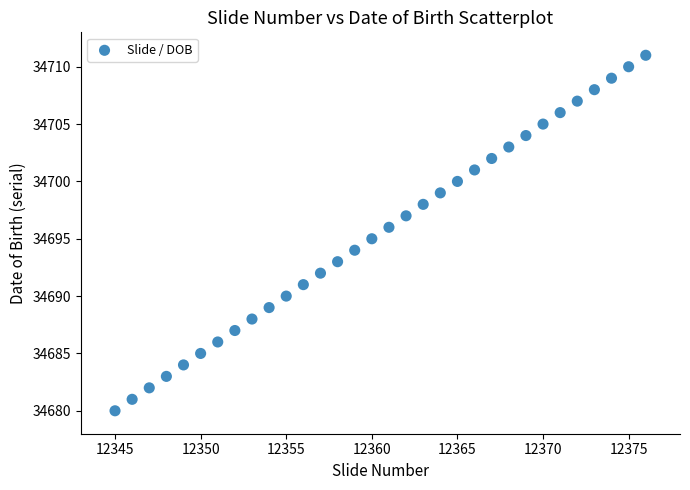

What is the range of Y values (max minus min)?

31